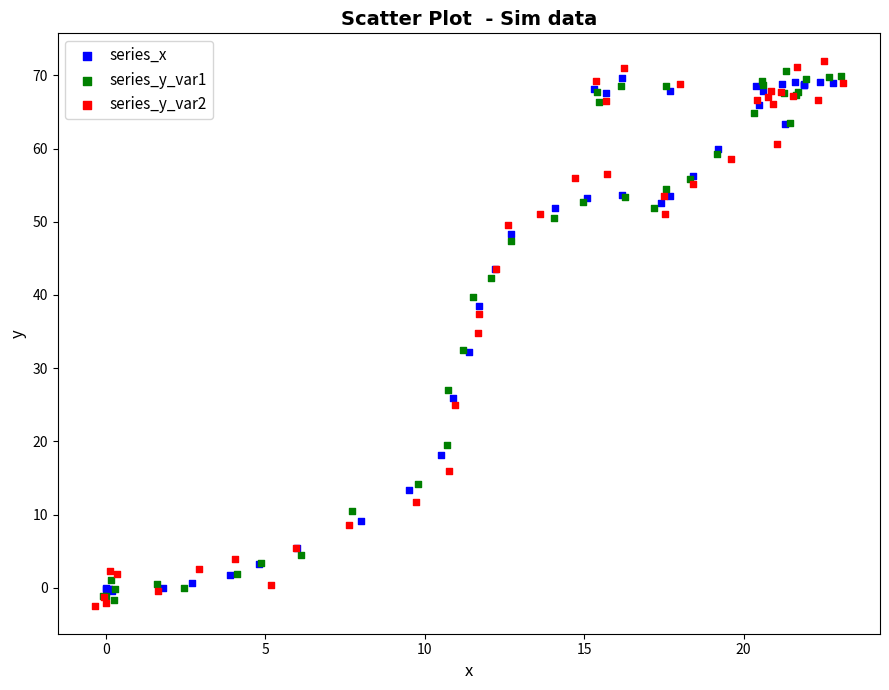

Which series contains the lowest Y value?

series_y_var2